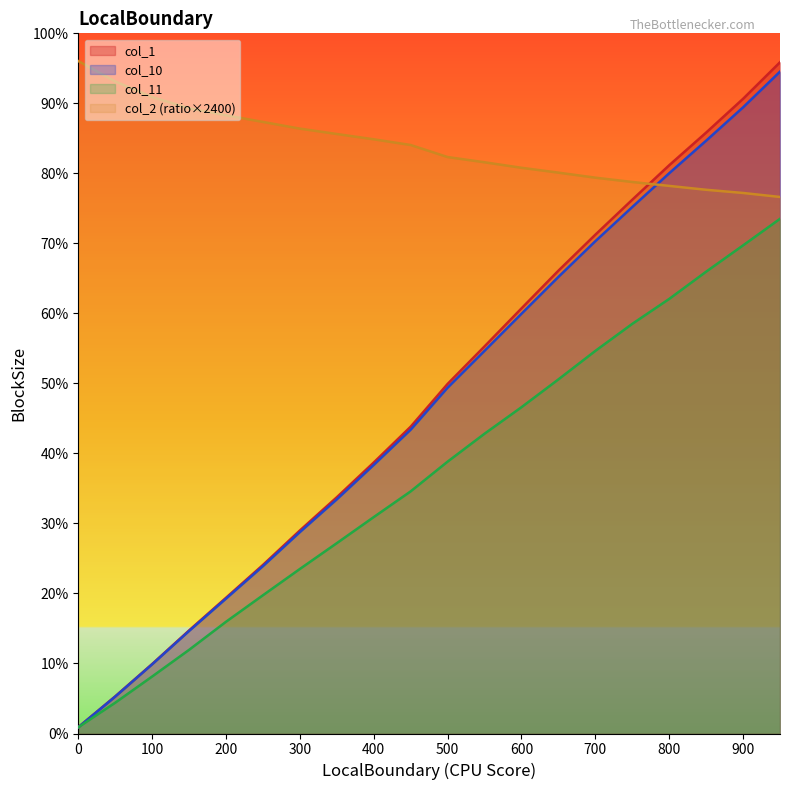

True or false: col_1 and col_9 intersect in this chart.

False